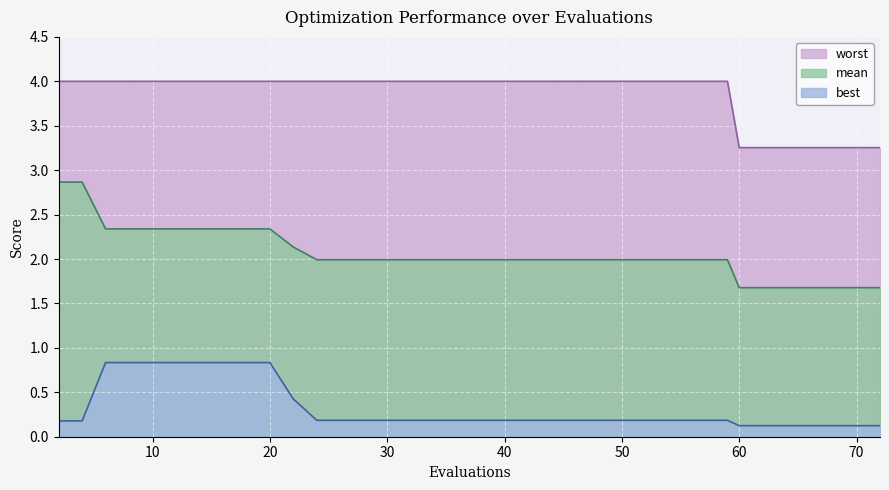

What is the sum of the worst values at 43 and 28?

8.0